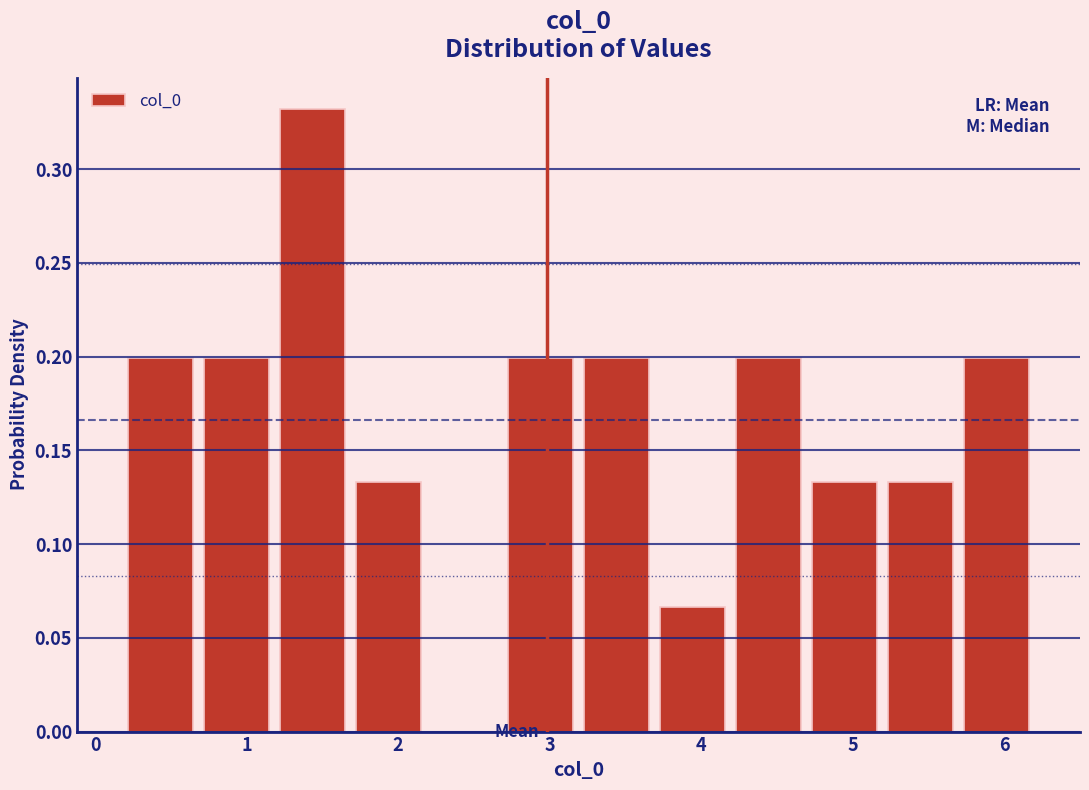

How tall is the bar that spans 1.2 to 1.7 on the x-axis? Neither the bar edges nor the heights are printed on the chart, so give them approximately, as read against the axes.

0.330